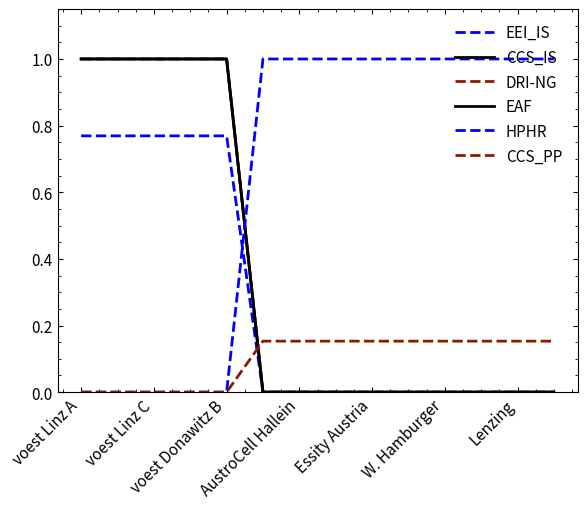

What is the difference between the maximum and second lowest values in the HPHR series?

1.0